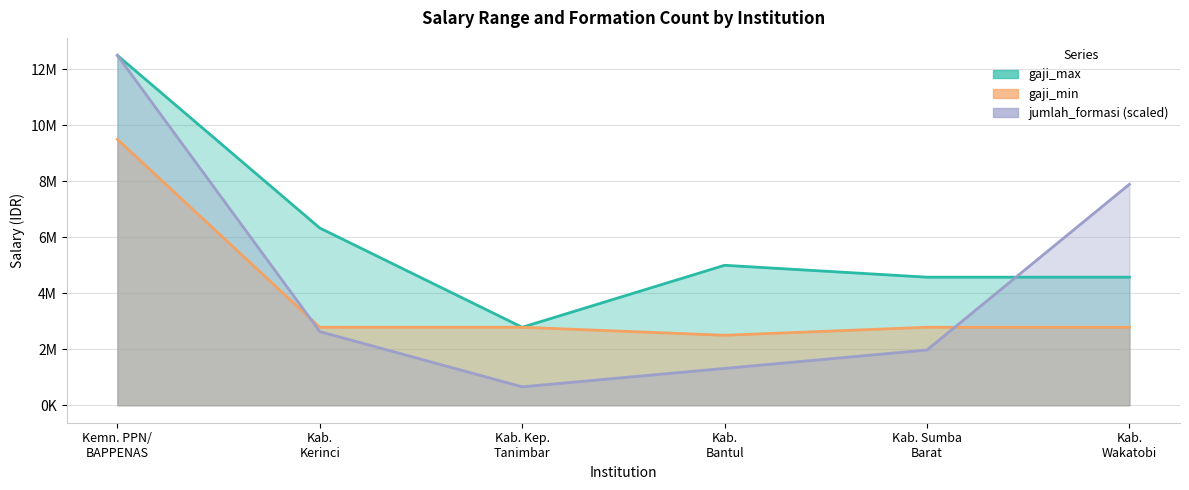

Rank the series at Kab. Wakatobi from highest to lowest value.

jumlah_formasi, gaji_max, gaji_min